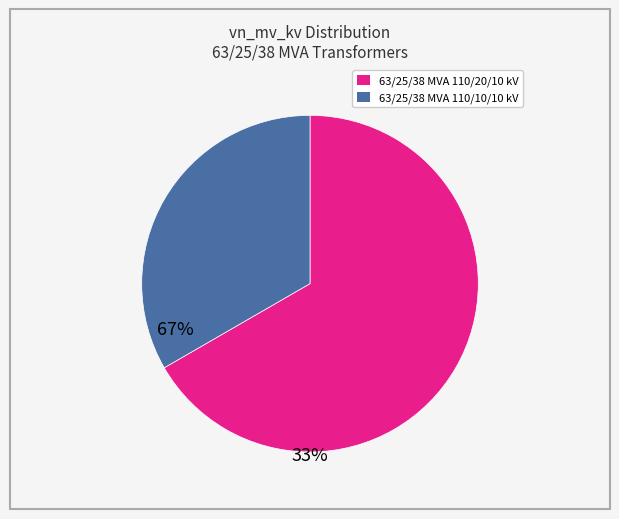

Do 63/25/38 MVA 110/10/10 kV and 63/25/38 MVA 110/20/10 kV together represent more than half of the pie?

Yes